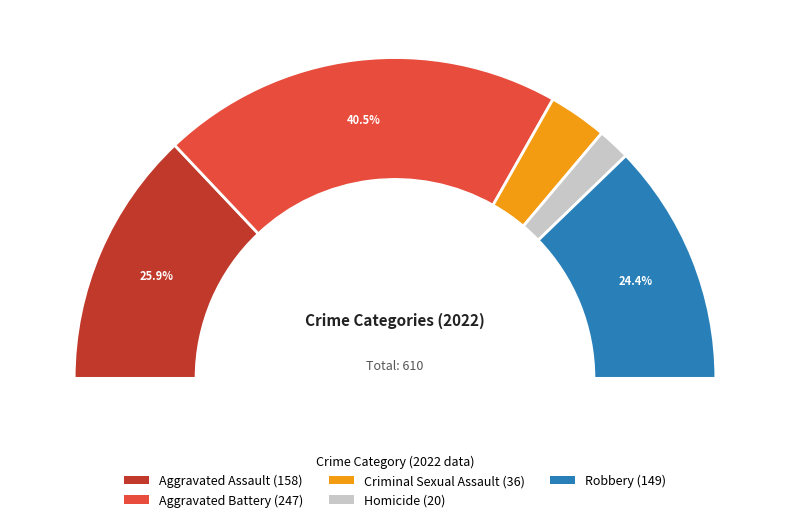

How many segments does this pie chart have?

5